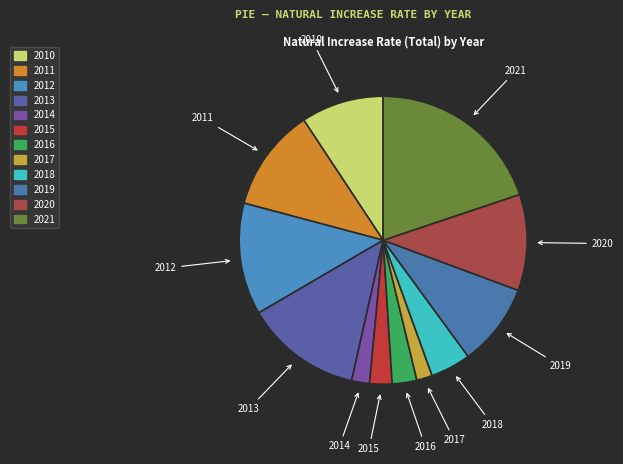

Is there any slice that represents more than half of the pie?

No